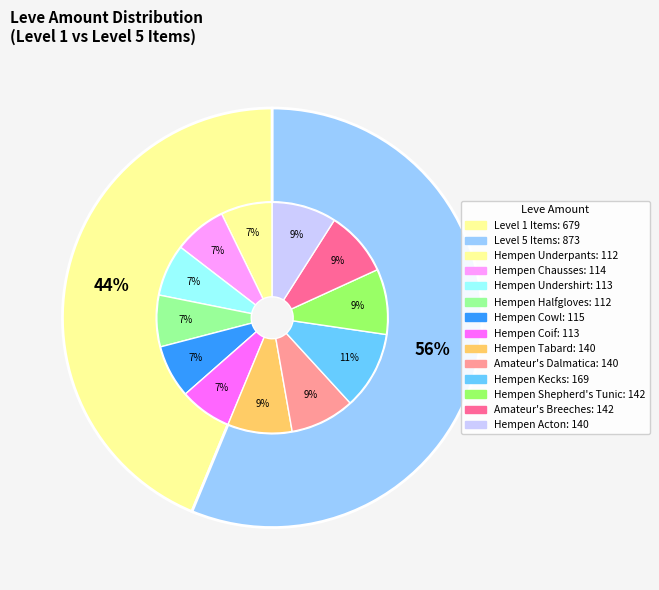

Does Hempen Underpants account for over 50% of the chart?

No